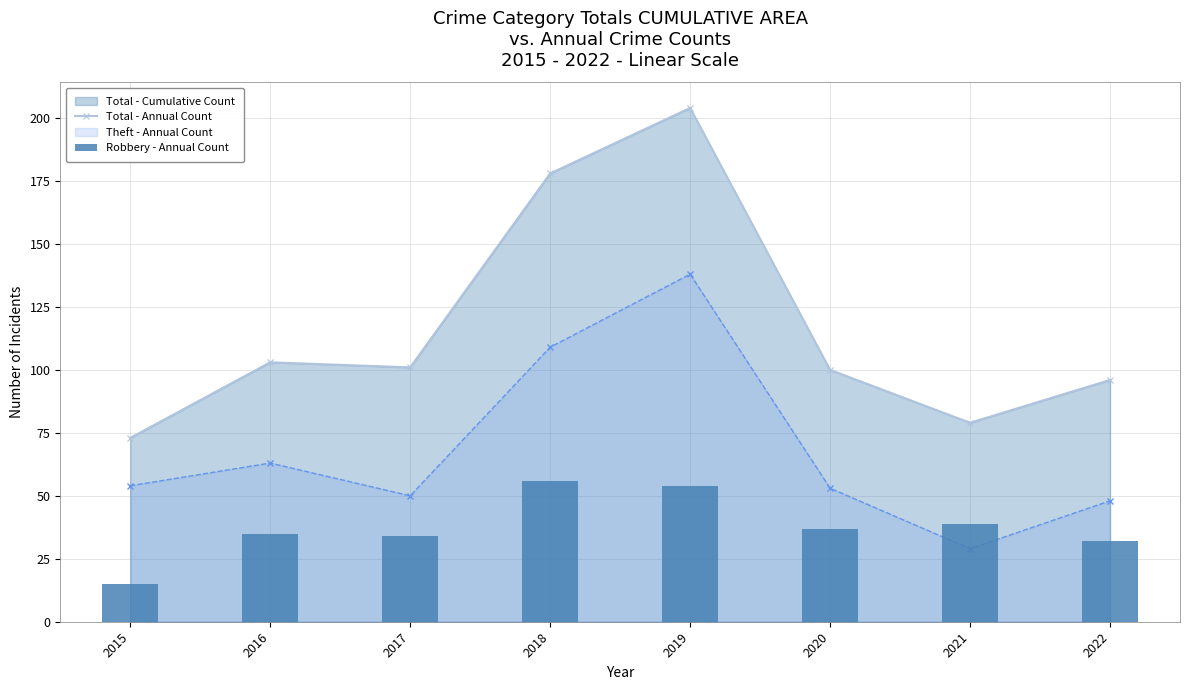

What is the sum of the Total - Annual Count values at 2022 and 2020?

196